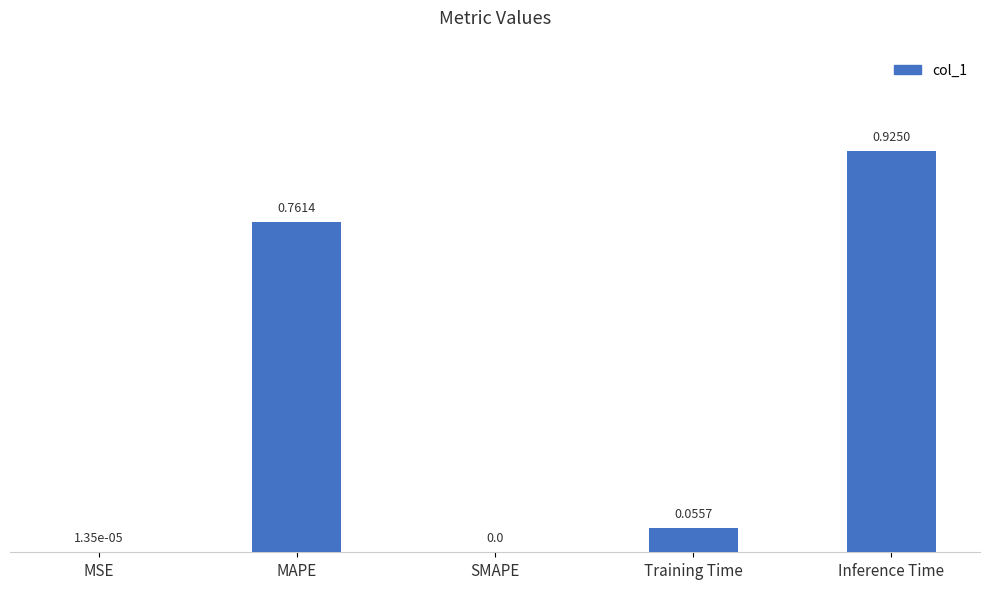

How many values are above zero?

4